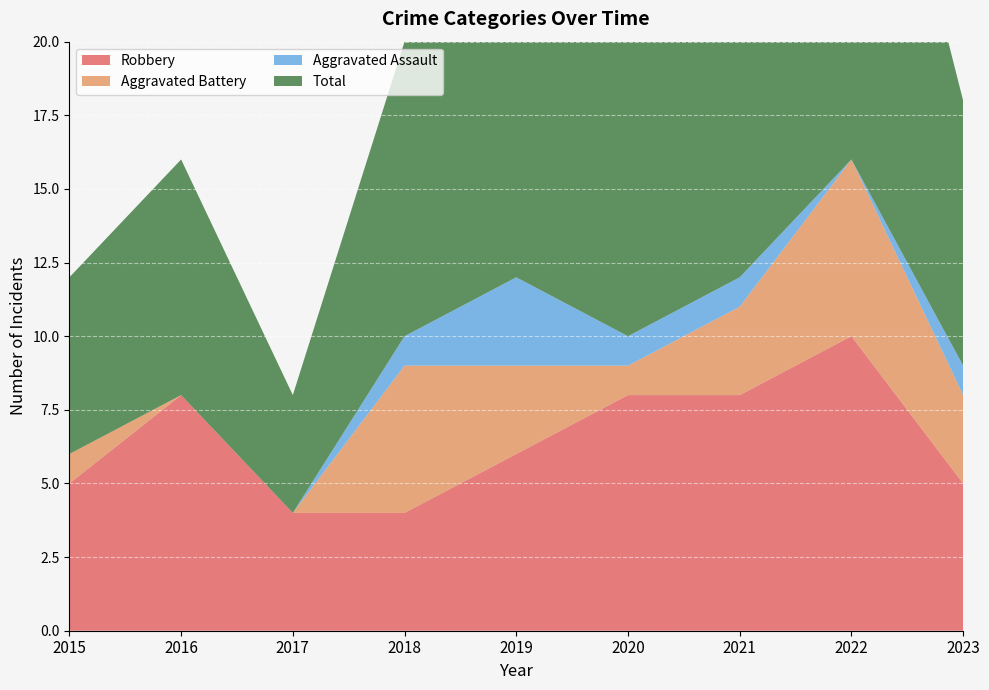

List the series in order of their overall mean, lowest first.

Aggravated Assault, Aggravated Battery, Robbery, Total